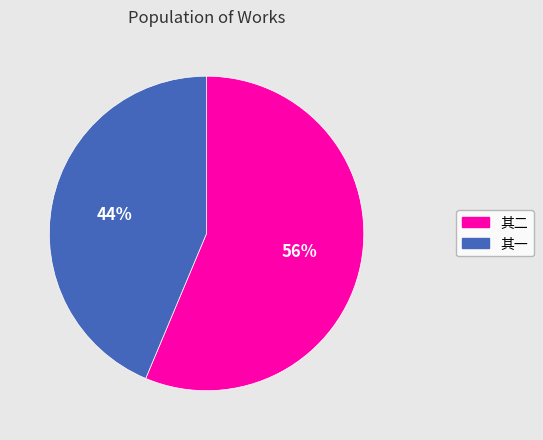

Is there any slice that represents more than half of the pie?

Yes